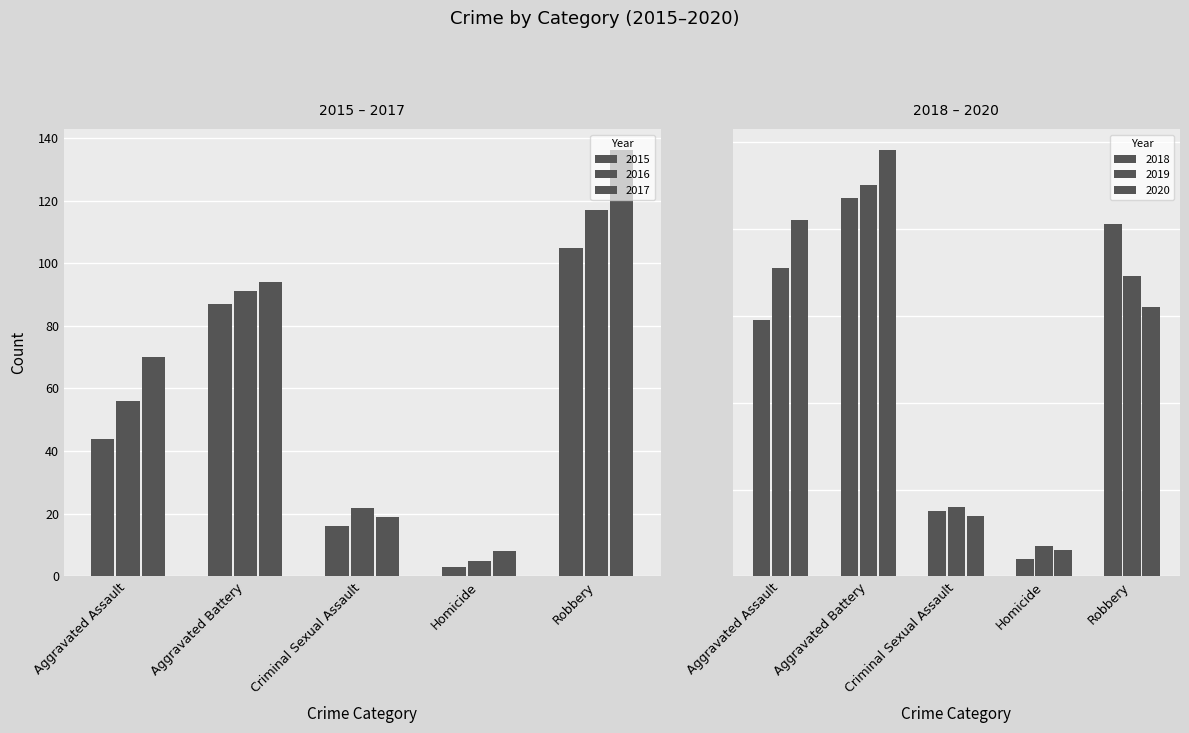

At which category is the sum across all series the highest?

Robbery